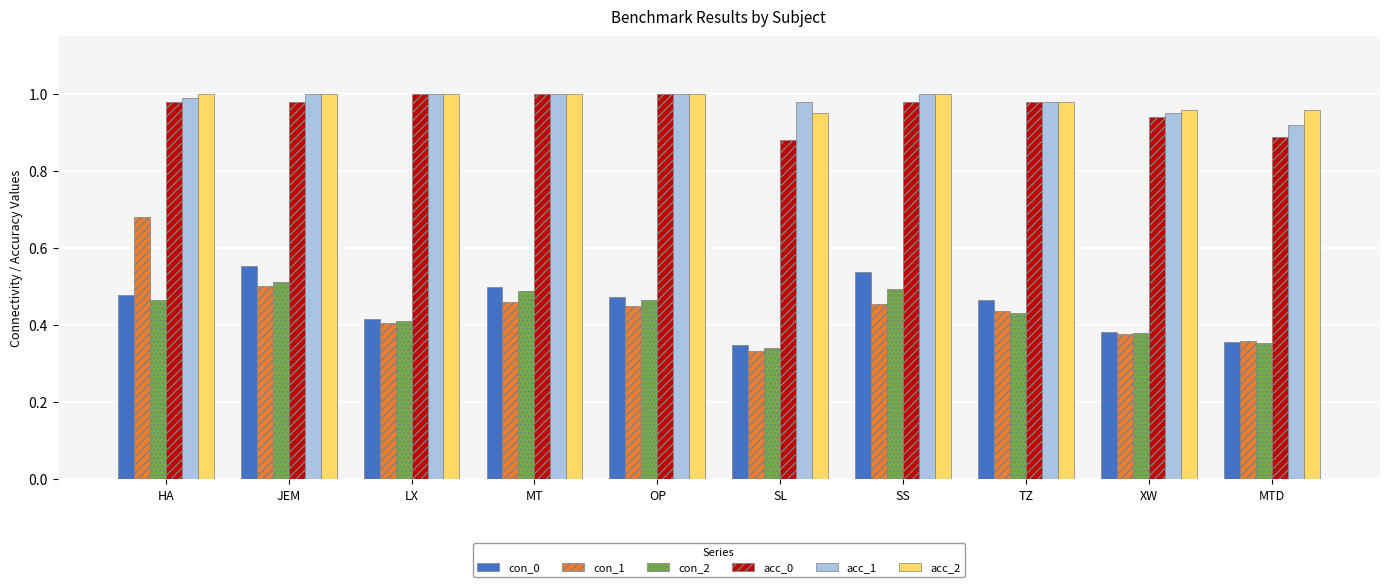

Which category has the highest value in the con_1 series?

HA